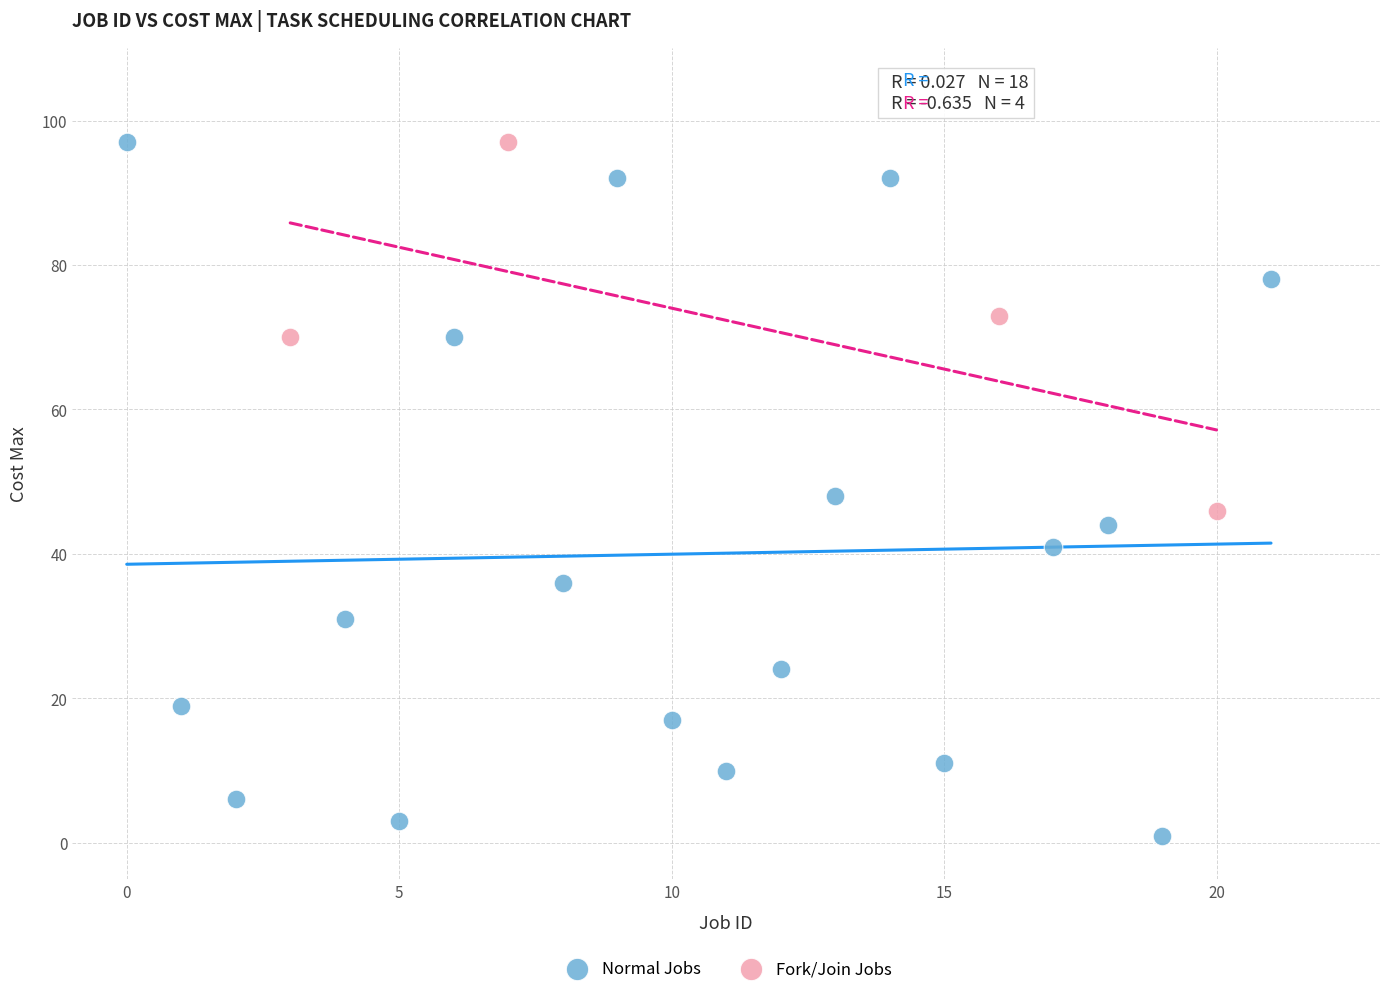

Which series reaches the minimum Y coordinate?

Normal Jobs